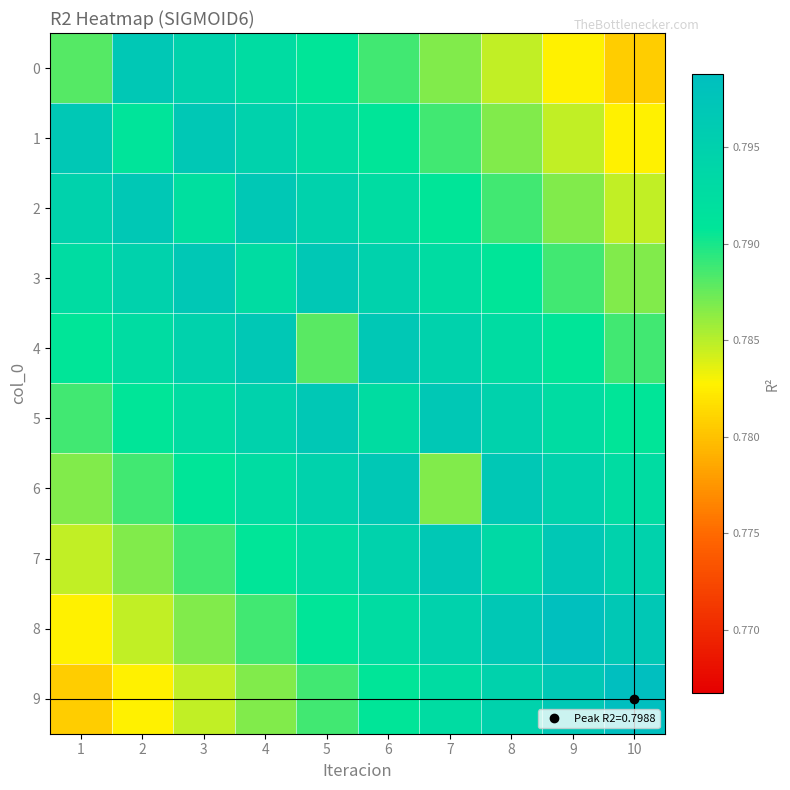

Reading left to right, transcribe all the data shown in this chart.

0: 1=0.8	2=0.8	3=0.8	4=0.8	5=0.8	6=0.8	7=0.8	8=0.8	9=0.8	10=0.8
1: 1=0.8	2=0.8	3=0.8	4=0.8	5=0.8	6=0.8	7=0.8	8=0.8	9=0.8	10=0.8
2: 1=0.8	2=0.8	3=0.8	4=0.8	5=0.8	6=0.8	7=0.8	8=0.8	9=0.8	10=0.8
3: 1=0.8	2=0.8	3=0.8	4=0.8	5=0.8	6=0.8	7=0.8	8=0.8	9=0.8	10=0.8
4: 1=0.8	2=0.8	3=0.8	4=0.8	5=0.8	6=0.8	7=0.8	8=0.8	9=0.8	10=0.8
5: 1=0.8	2=0.8	3=0.8	4=0.8	5=0.8	6=0.8	7=0.8	8=0.8	9=0.8	10=0.8
6: 1=0.8	2=0.8	3=0.8	4=0.8	5=0.8	6=0.8	7=0.8	8=0.8	9=0.8	10=0.8
7: 1=0.8	2=0.8	3=0.8	4=0.8	5=0.8	6=0.8	7=0.8	8=0.8	9=0.8	10=0.8
8: 1=0.8	2=0.8	3=0.8	4=0.8	5=0.8	6=0.8	7=0.8	8=0.8	9=0.8	10=0.8
9: 1=0.8	2=0.8	3=0.8	4=0.8	5=0.8	6=0.8	7=0.8	8=0.8	9=0.8	10=0.8